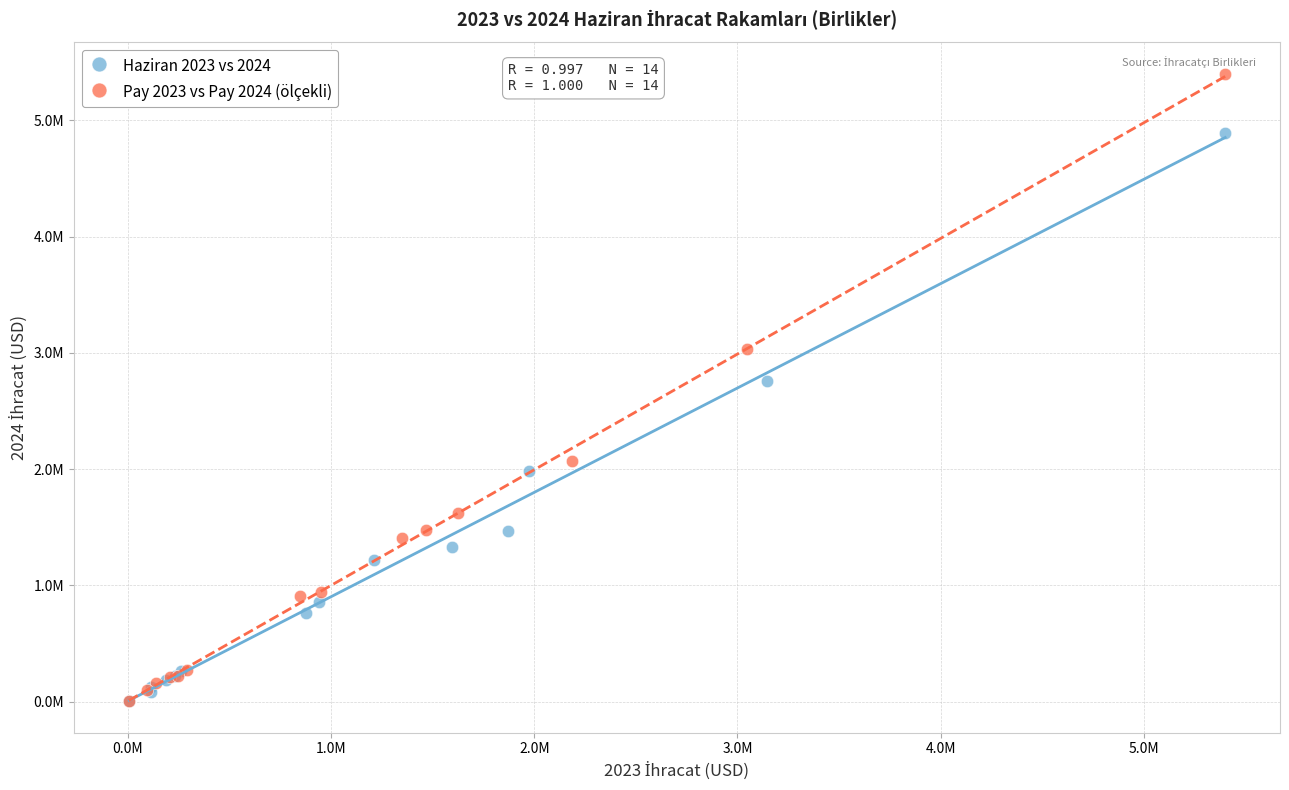

Which series contains the highest Y value?

Pay 2023 vs Pay 2024 (ölçekli)